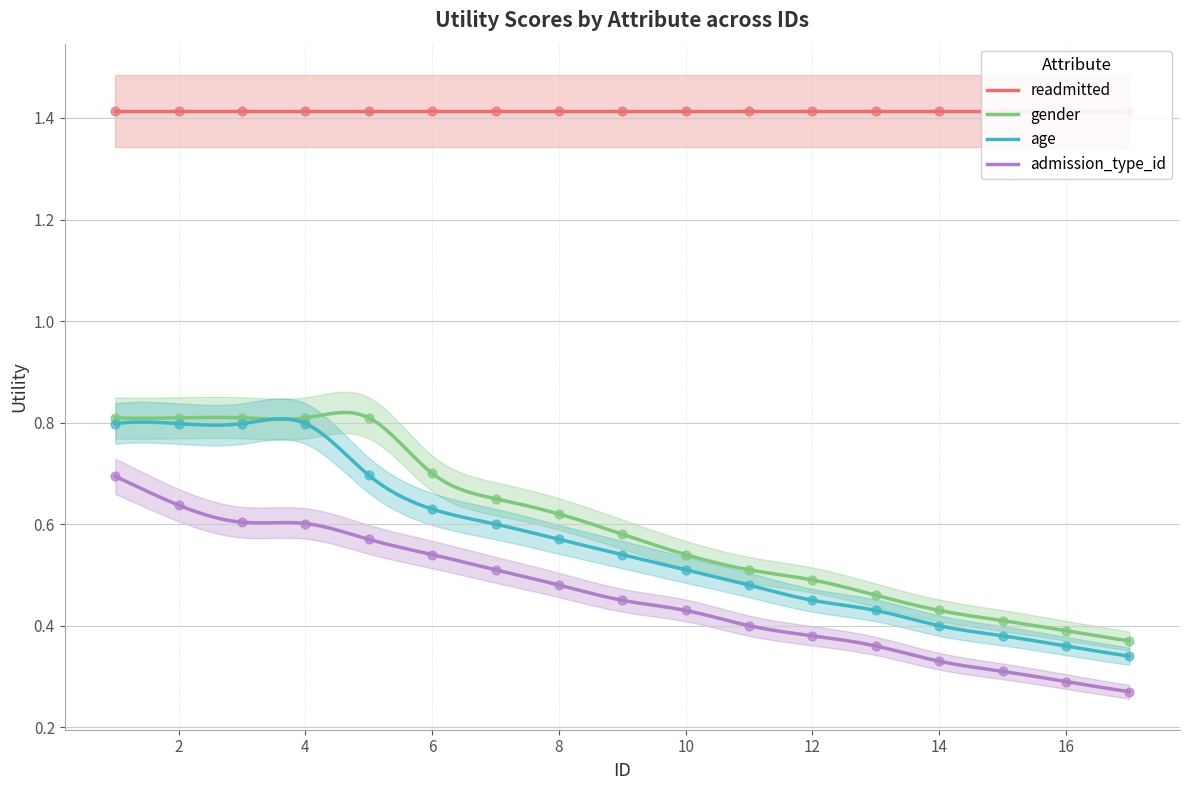

Which series reaches the minimum Y coordinate?

admission_type_id